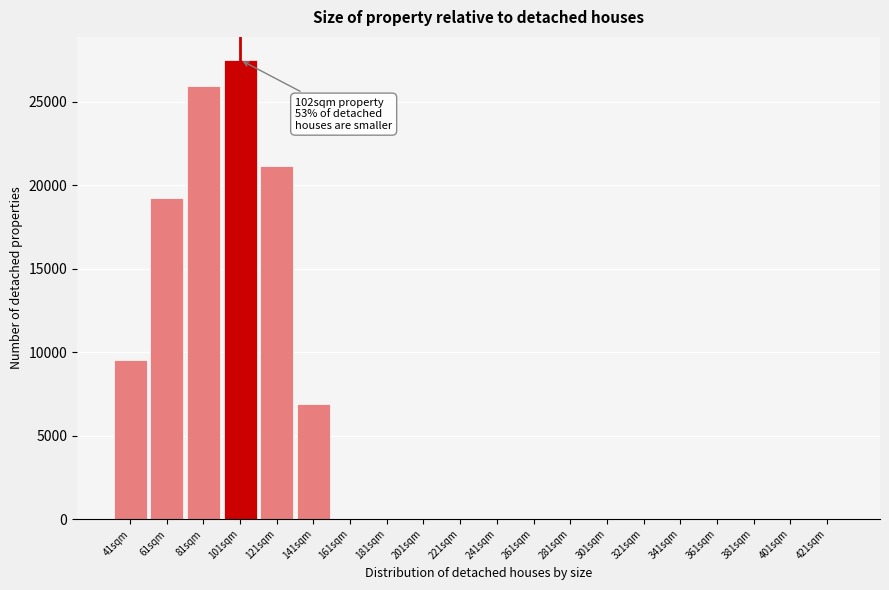

What is the greatest value displayed?

27516